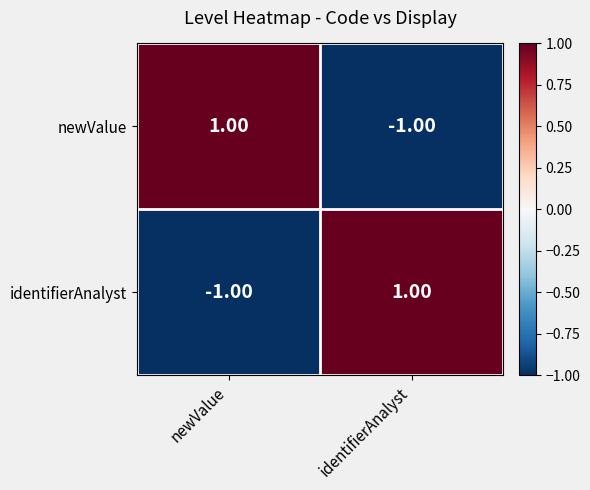

Which category has the lowest value in the newValue series?

identifierAnalyst